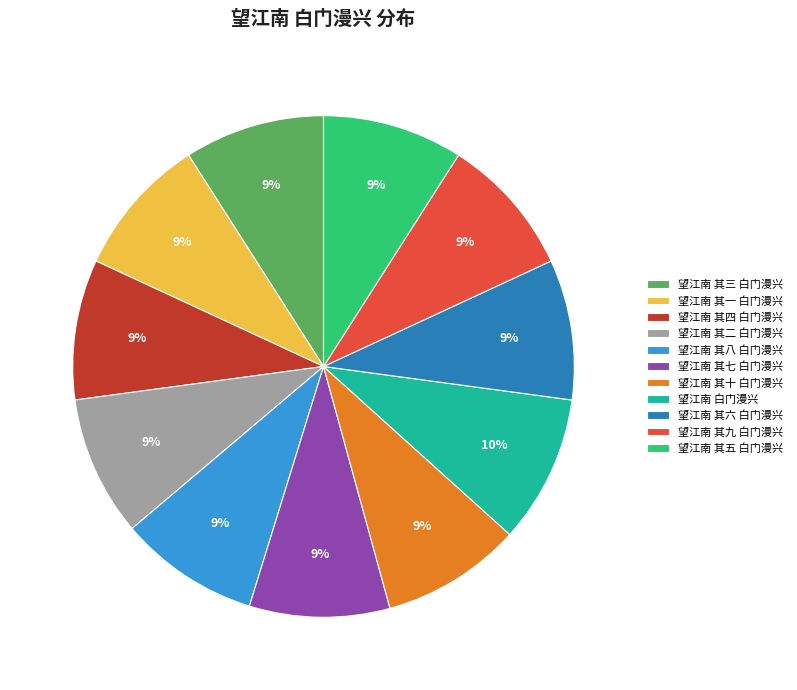

Approximately how many times larger is the value at 望江南 其二 白门漫兴 compared to 望江南 其十 白门漫兴?

1.0